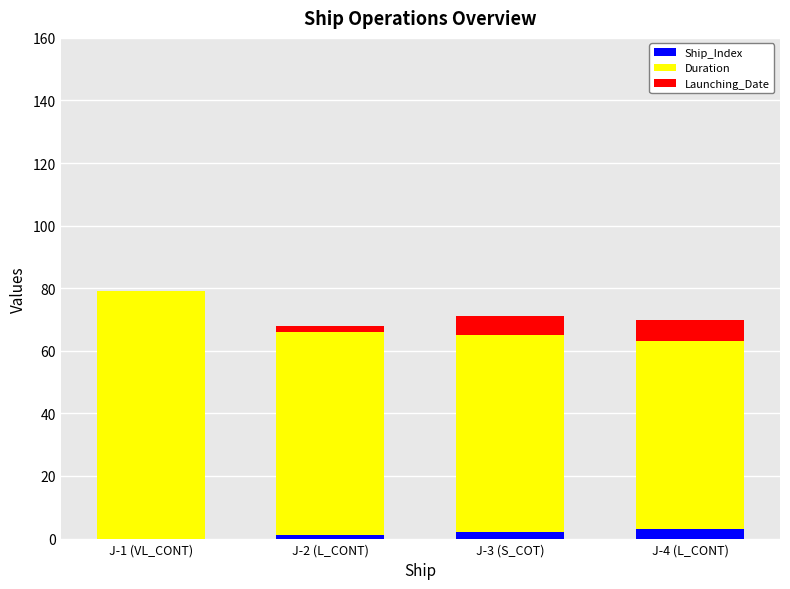

Reading left to right, list the values for the Ship_Index series.

J-1 (VL_CONT)=0	J-2 (L_CONT)=1	J-3 (S_COT)=2	J-4 (L_CONT)=3